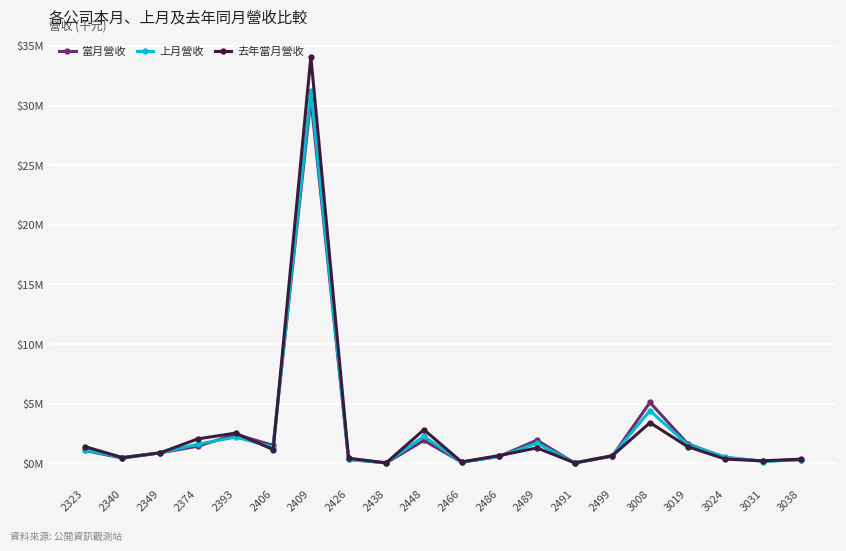

How many intersections are there between 當月營收 and 去年當月營收?

6